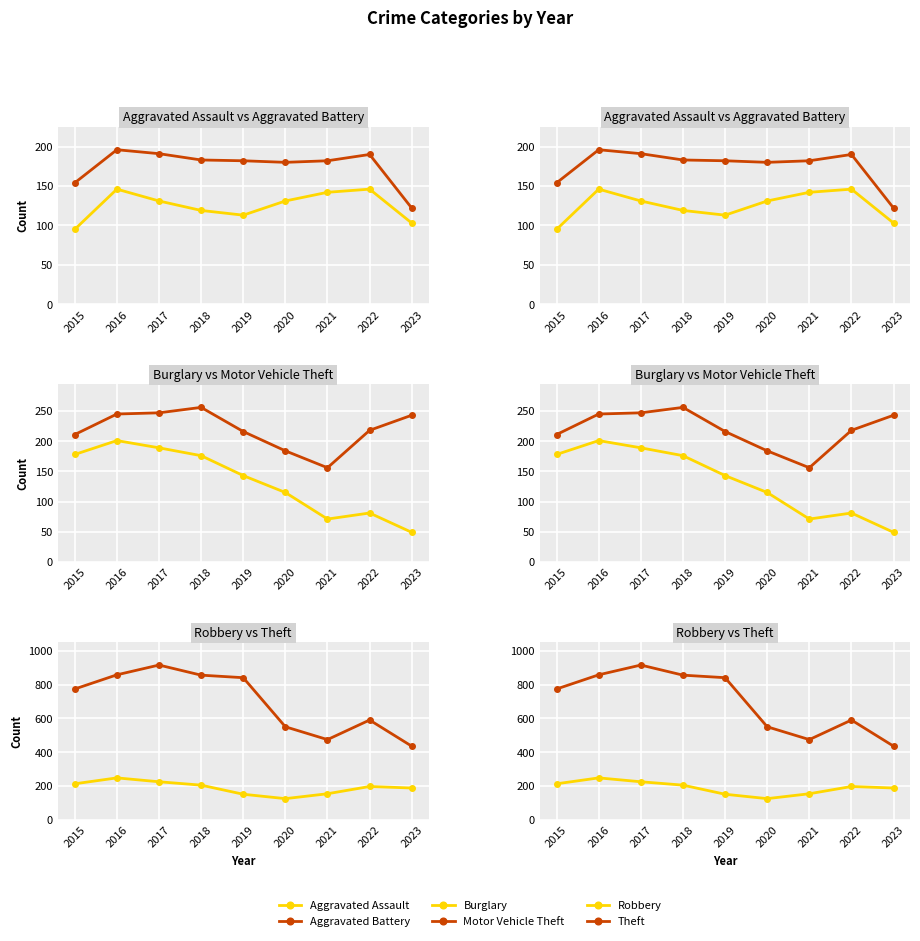

Reading left to right, what are all the values shown in this chart?

Aggravated Assault: 2015=95	2016=146	2017=131	2018=119	2019=113	2020=131	2021=142	2022=146	2023=103
Aggravated Battery: 2015=154	2016=196	2017=191	2018=183	2019=182	2020=180	2021=182	2022=190	2023=122
Burglary: 2015=178	2016=201	2017=189	2018=176	2019=143	2020=115	2021=71	2022=81	2023=49
Motor Vehicle Theft: 2015=211	2016=245	2017=247	2018=256	2019=216	2020=184	2021=156	2022=218	2023=243
Robbery: 2015=212	2016=247	2017=224	2018=204	2019=150	2020=124	2021=153	2022=196	2023=187
Theft: 2015=774	2016=858	2017=916	2018=856	2019=841	2020=550	2021=474	2022=590	2023=435